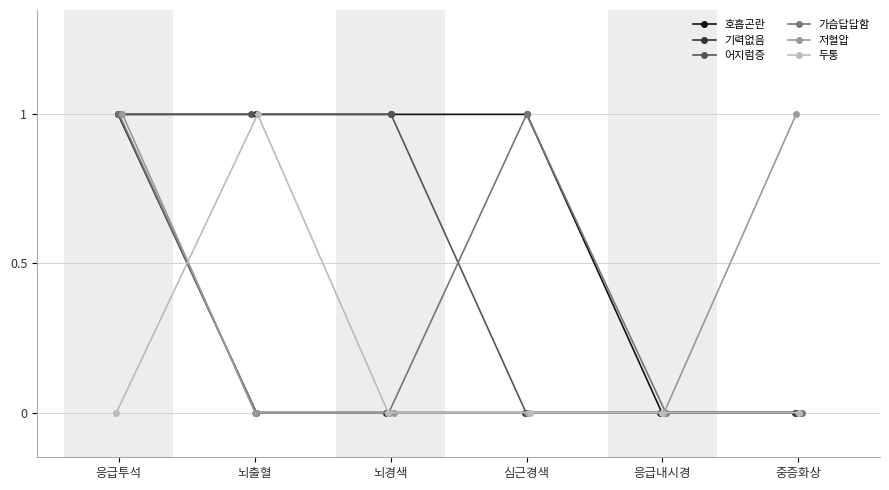

Reading left to right, extract all data points from this chart.

호흡곤란: 응급투석=1	뇌출혈=1	뇌경색=1	심근경색=1	응급내시경=0	중증화상=0
기력없음: 응급투석=1	뇌출혈=0	뇌경색=0	심근경색=0	응급내시경=0	중증화상=0
어지럼증: 응급투석=1	뇌출혈=1	뇌경색=1	심근경색=0	응급내시경=0	중증화상=0
가슴답답함: 응급투석=1	뇌출혈=0	뇌경색=0	심근경색=1	응급내시경=0	중증화상=0
저혈압: 응급투석=1	뇌출혈=0	뇌경색=0	심근경색=0	응급내시경=0	중증화상=1
두통: 응급투석=0	뇌출혈=1	뇌경색=0	심근경색=0	응급내시경=0	중증화상=0